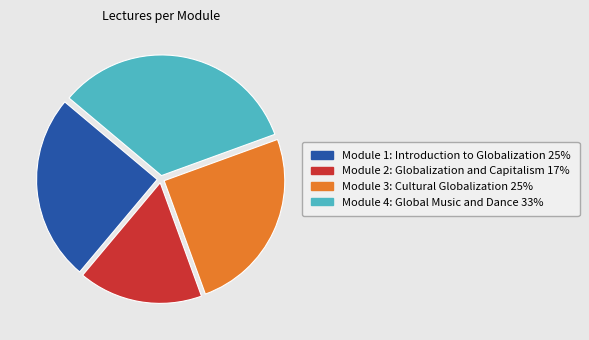

Is the sum of Module 2: Globalization and Capitalism and Module 1: Introduction to Globalization greater than half?

No